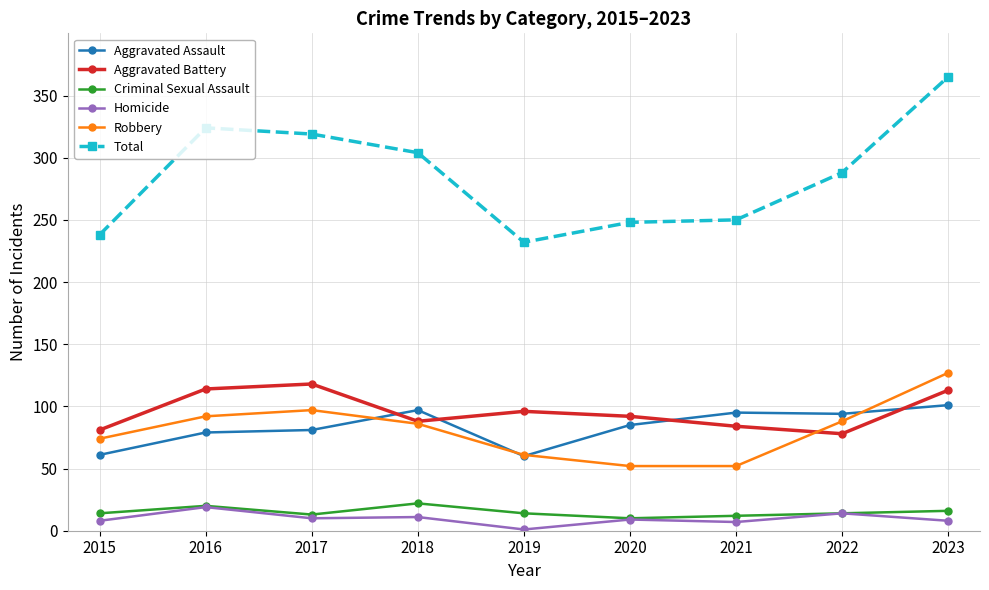

At which category is the sum across all series the highest?

2023